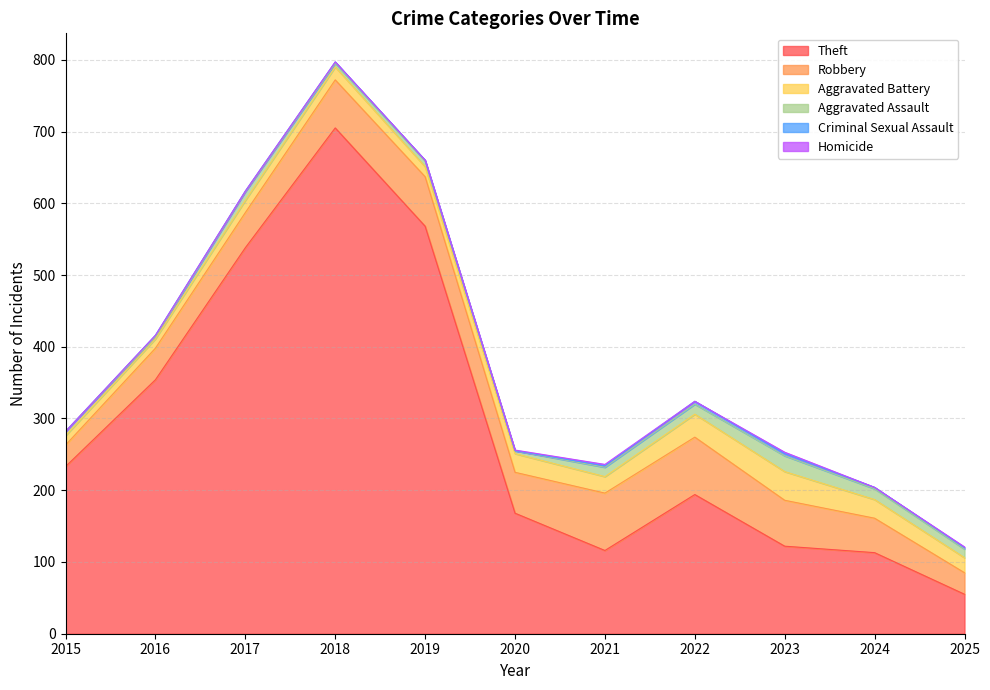

Rank the series by their maximum value, from lowest to highest.

Homicide, Criminal Sexual Assault, Aggravated Assault, Aggravated Battery, Robbery, Theft